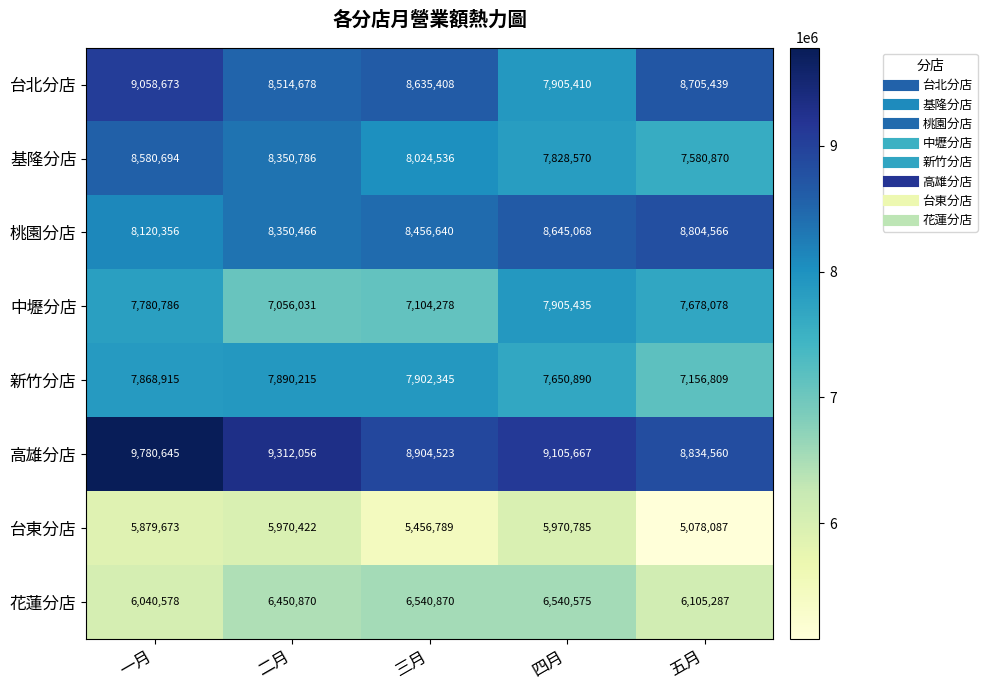

The 台東分店 series shows 5879673 at 一月. True or false?

True